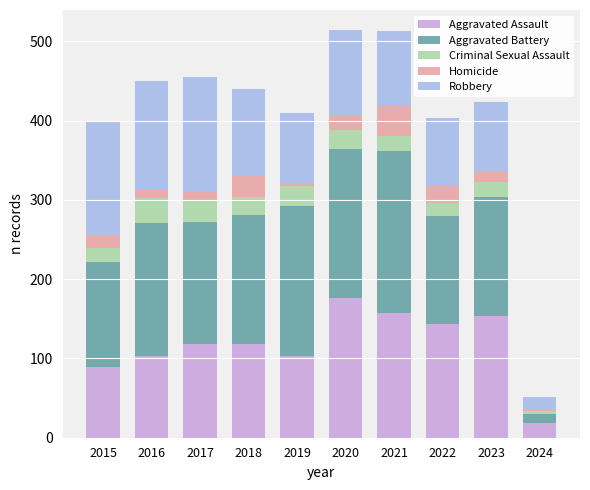

The Aggravated Assault series shows 207 at 2023. True or false?

False